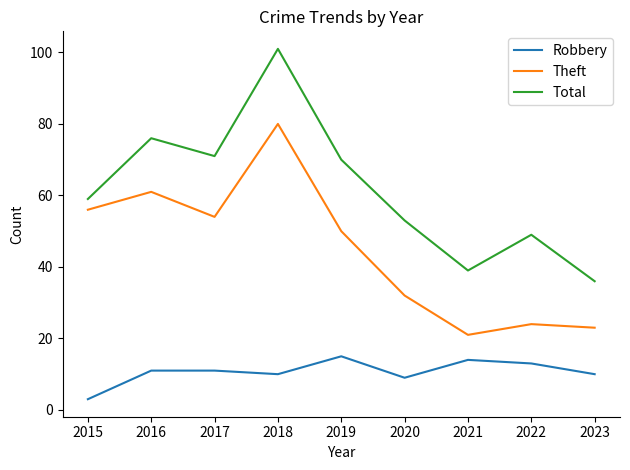

How many interior local peaks does the Theft series have?

3